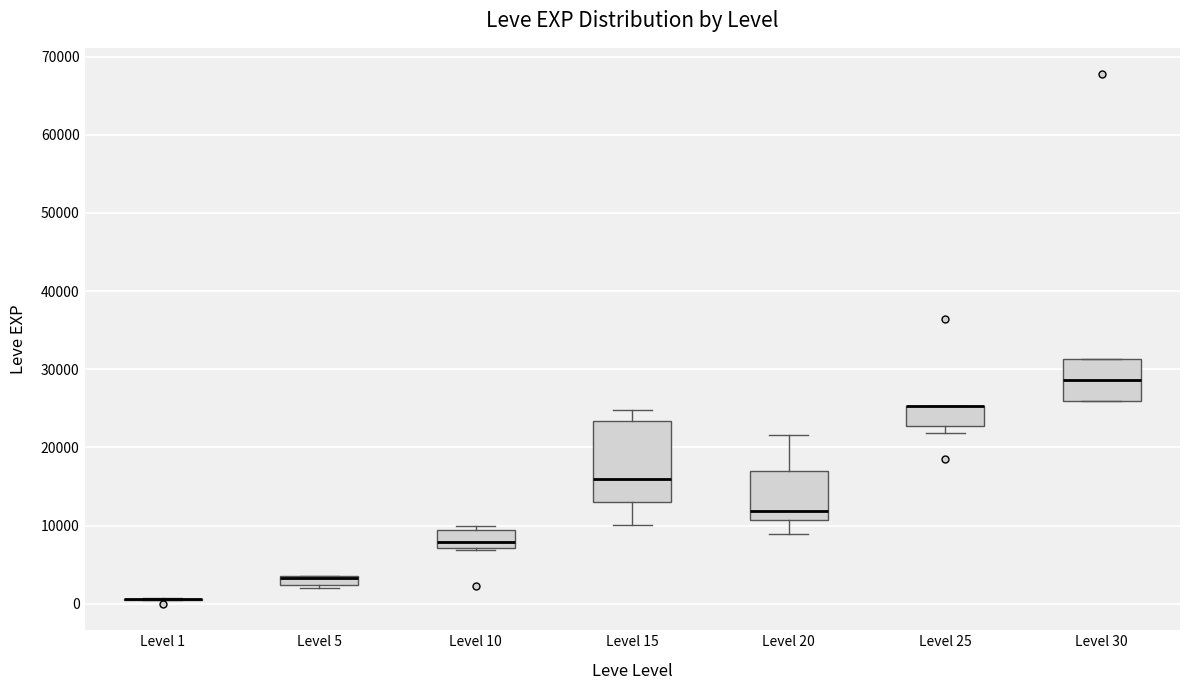

Which box is the tallest, from its lower edge to its upper edge?

Level 15